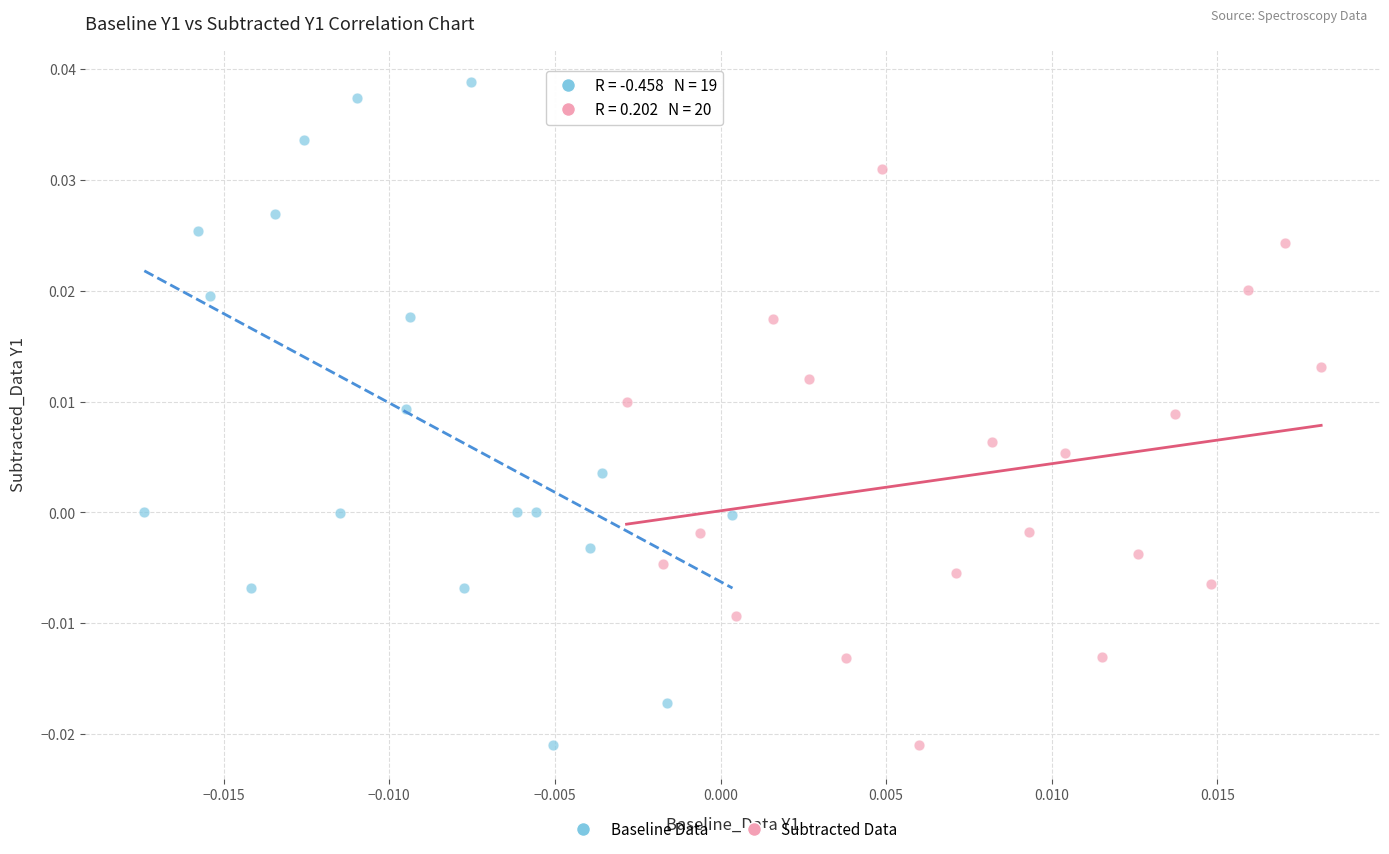

Which series has the largest Y range (max minus min)?

Baseline Data